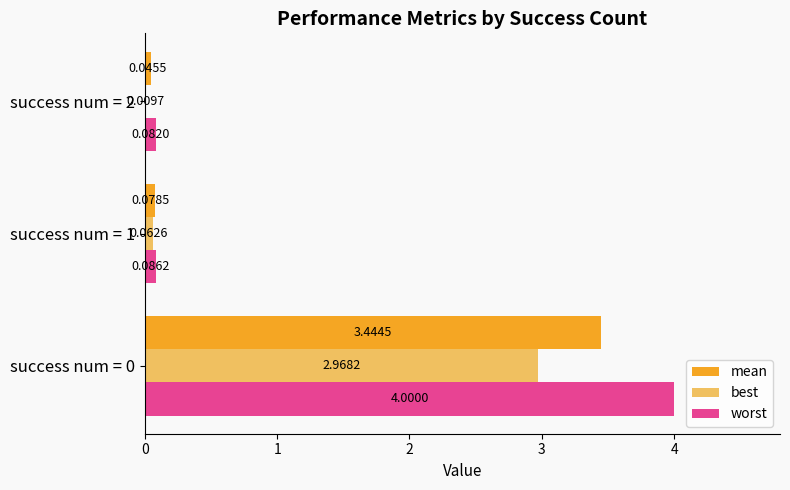

What is the sum of the worst values at success num = 2 and success num = 0?

4.1